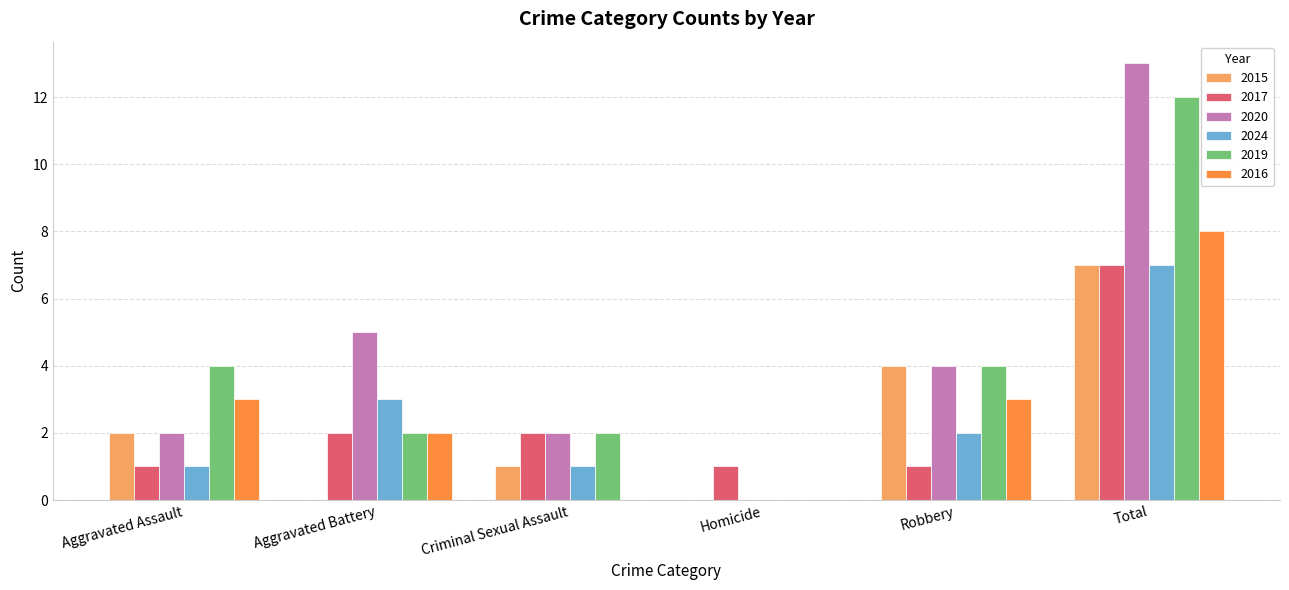

How many series are shown in this chart?

6